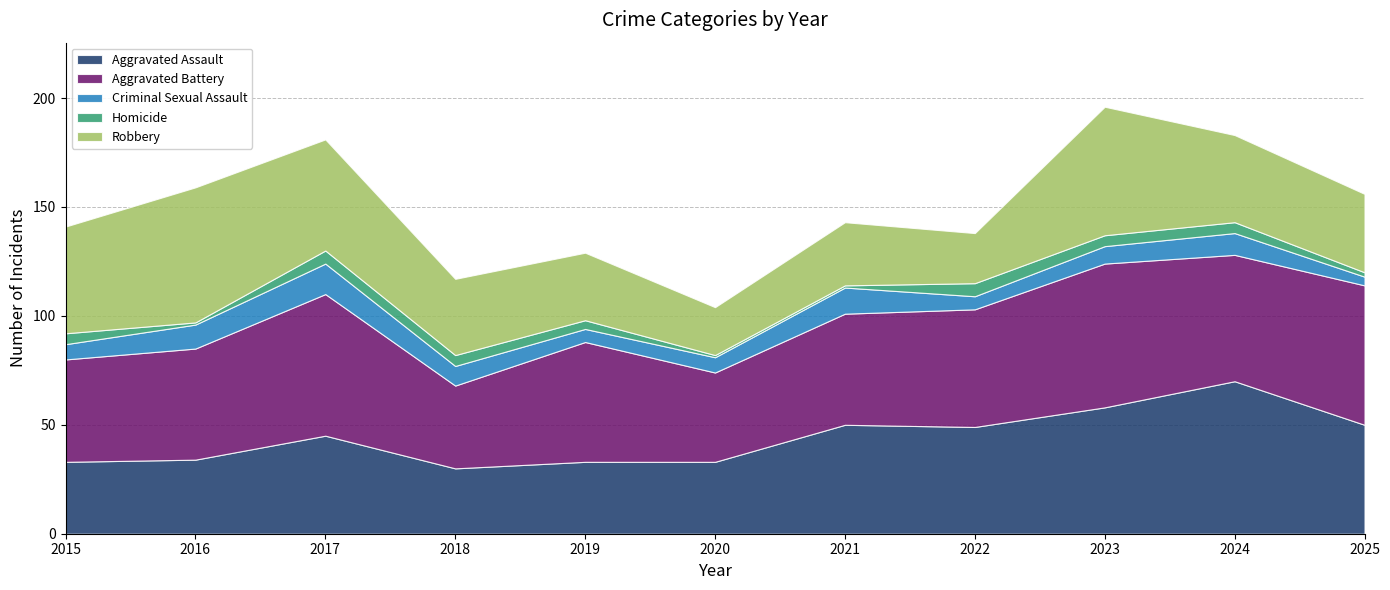

True or false: Robbery and Criminal Sexual Assault intersect in this chart.

False